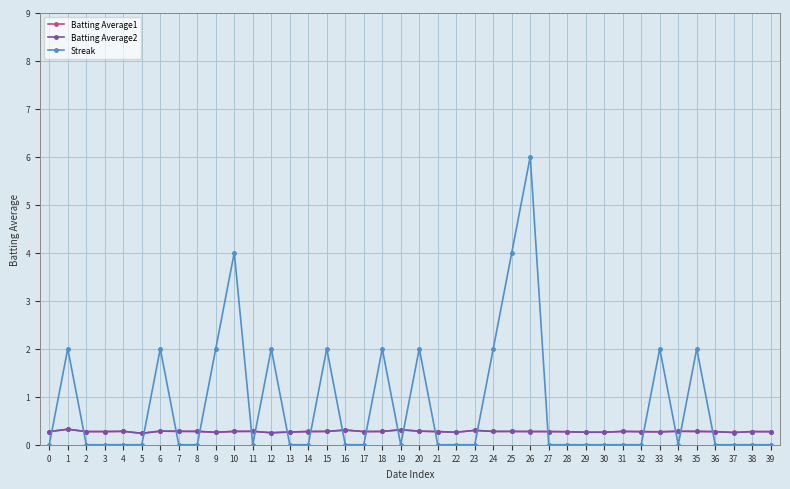

The Streak series shows -2.5 at 39. True or false?

False